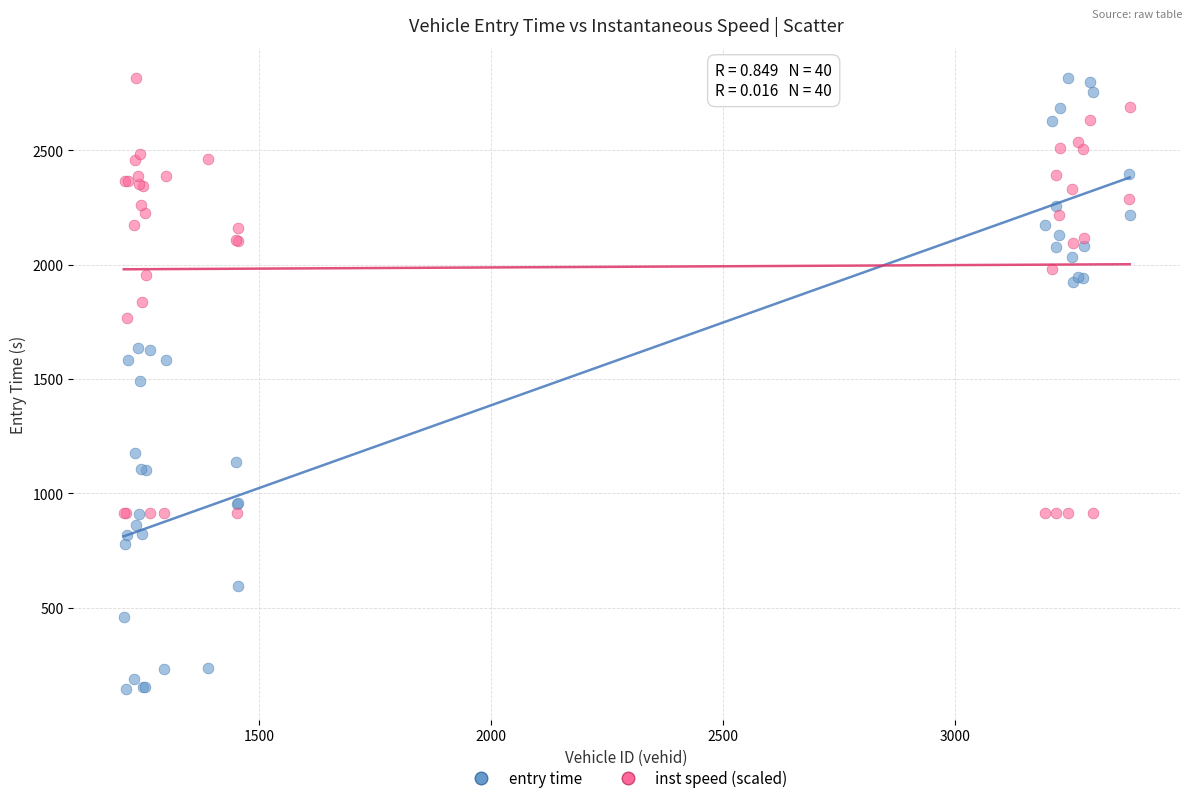

Which series has the widest spread of Y values?

entry time